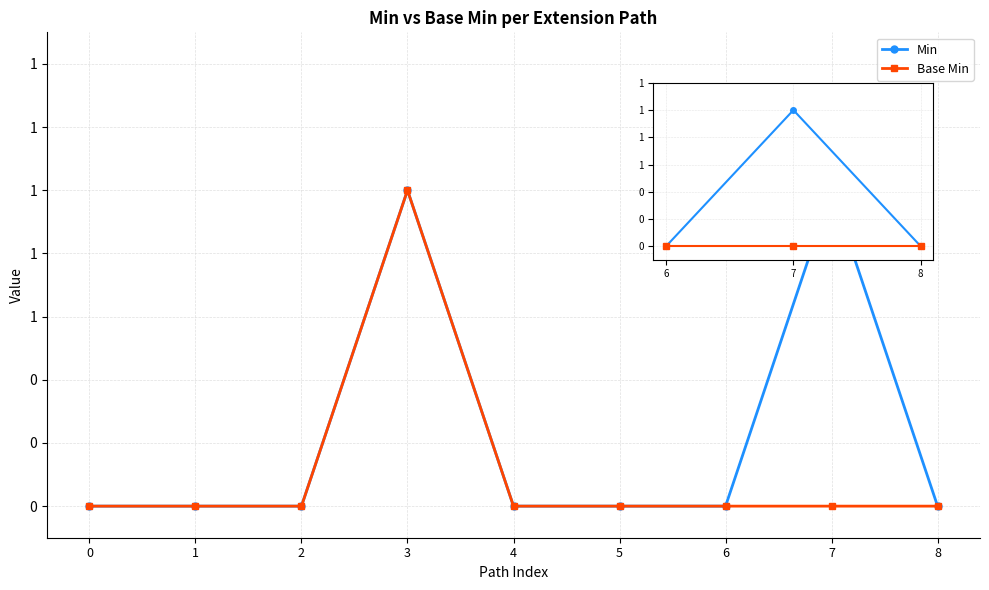

What are all the series names shown in the legend?

Min, Base Min